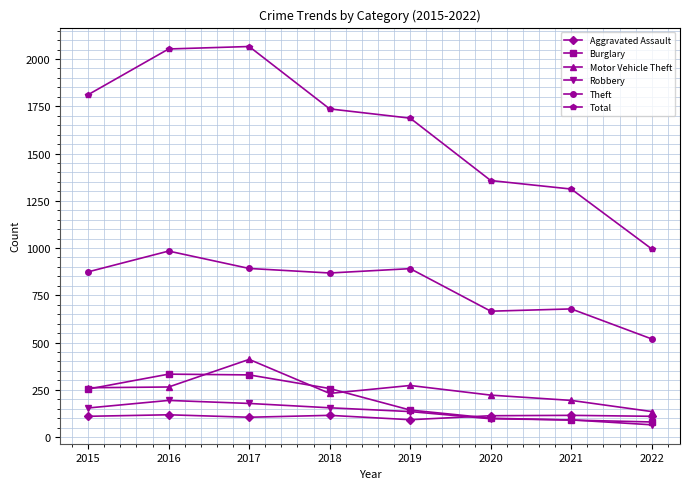

Read the Total value at 2022.

995